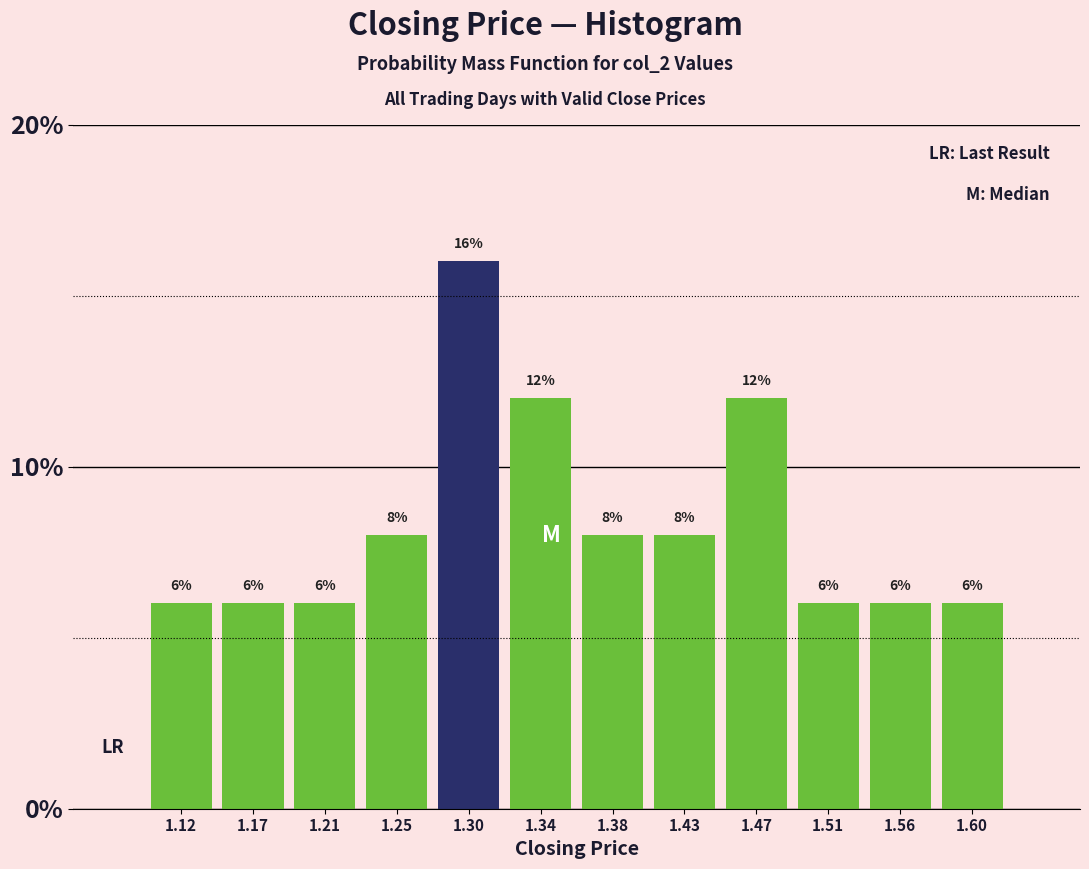

Which range on the x-axis has the tallest bar?

1.275 to 1.315